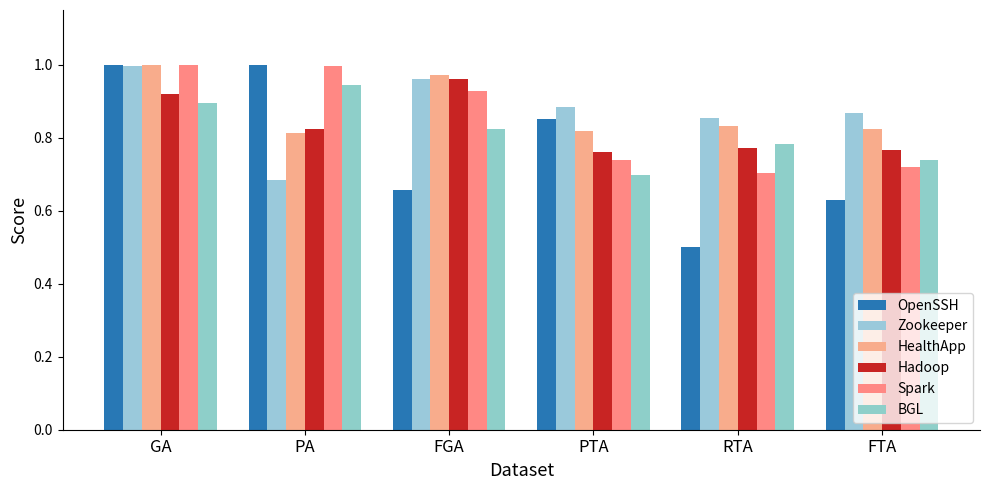

How many bars are there in total?

36